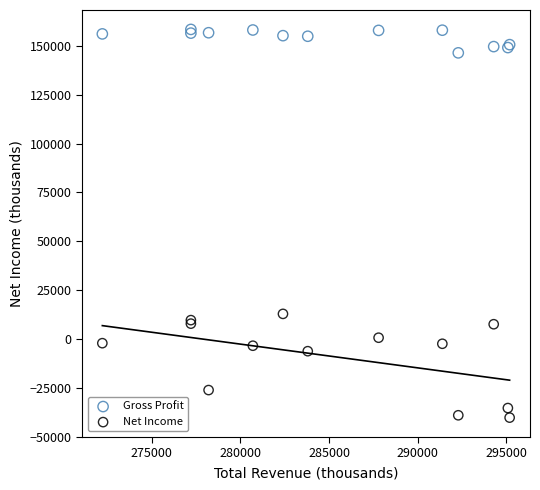

What are all the series names shown in the legend?

Gross Profit, Net Income